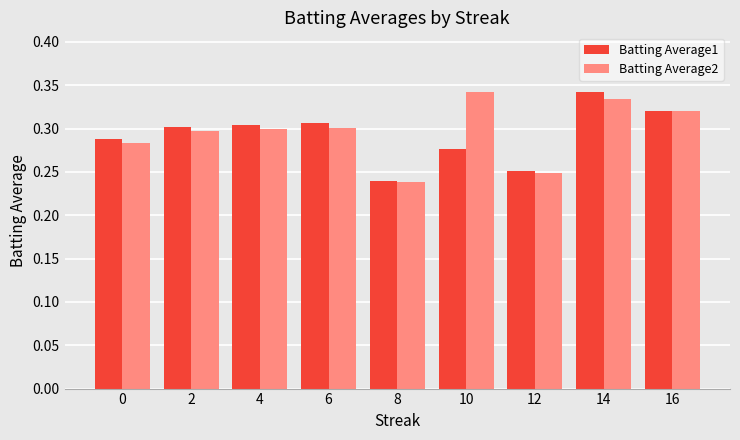

Count the Batting Average2 values in the range 0 to 1.

9